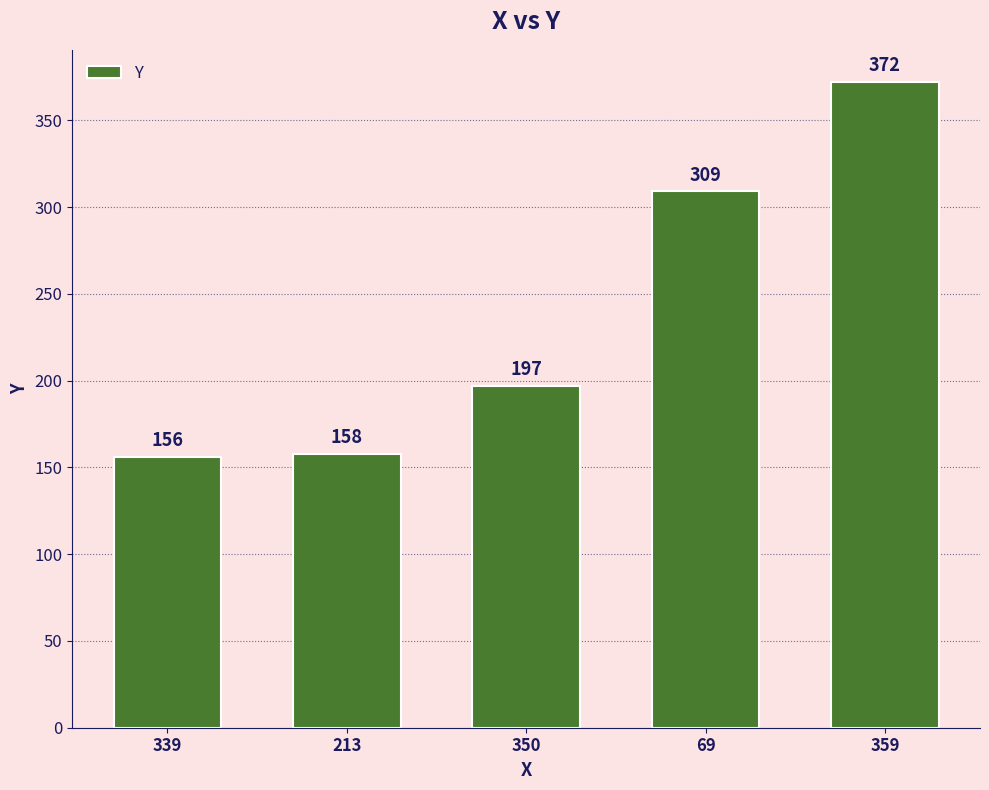

Rank the categories by value from lowest to highest.

339, 213, 350, 69, 359